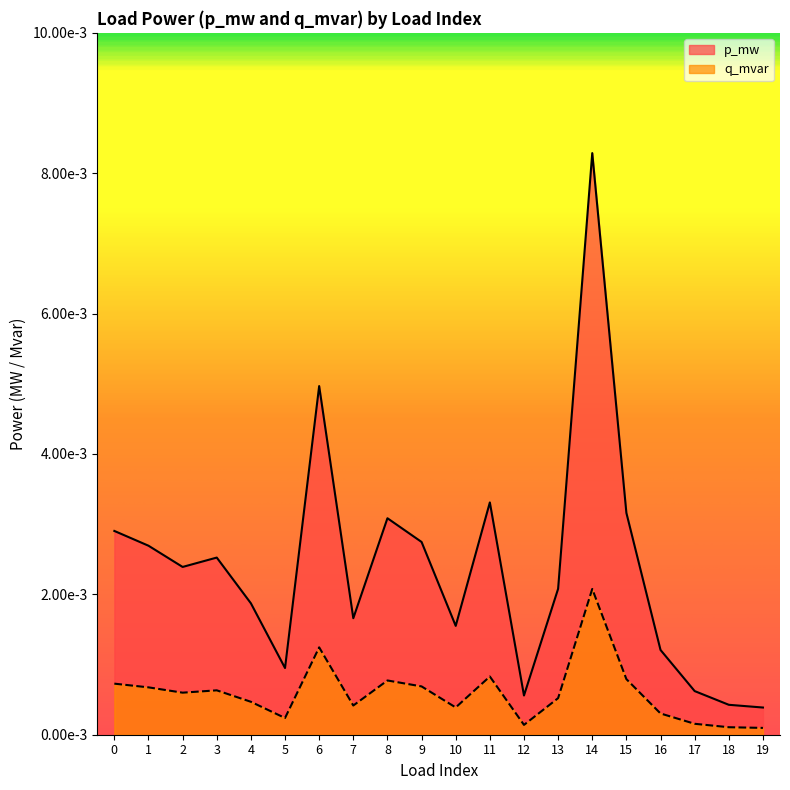

Where is the first local minimum for p_mw?

2